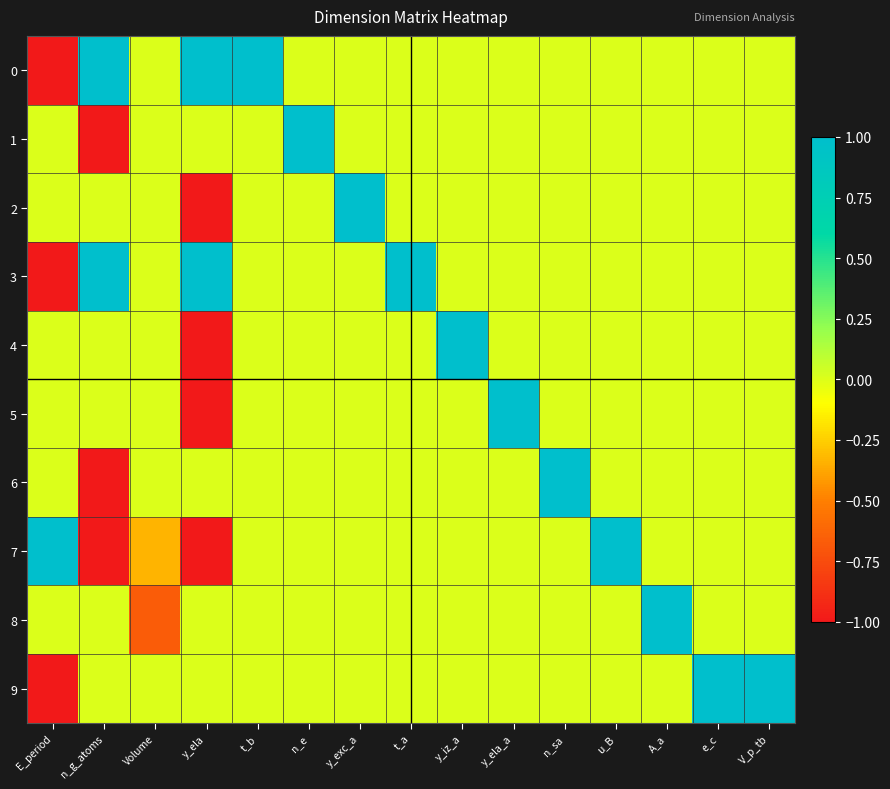

How many distinct data groups are displayed?

10